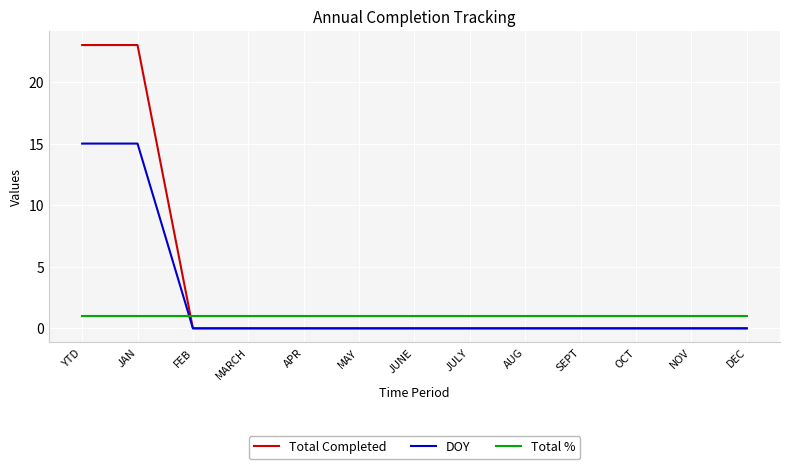

How many series are shown in this chart?

3